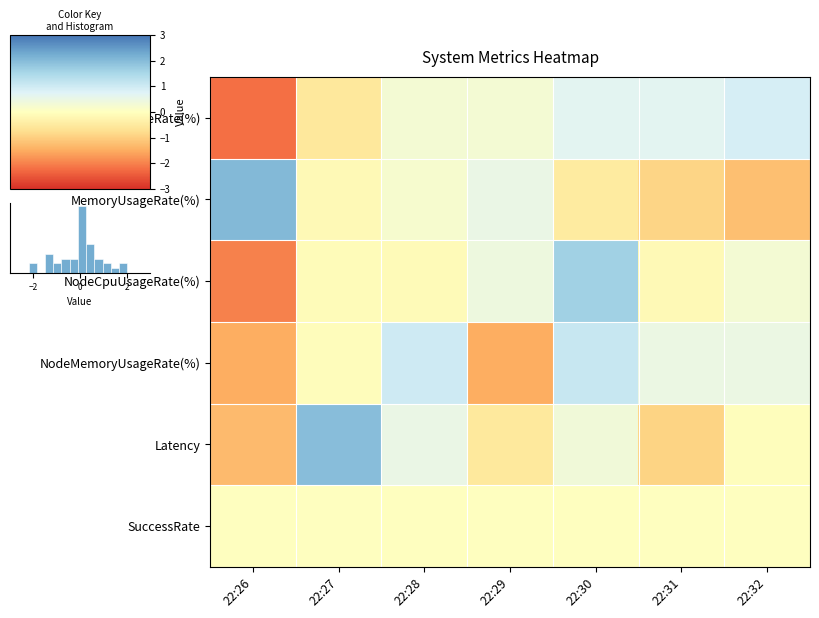

At which category is the sum across all series the highest?

22:30